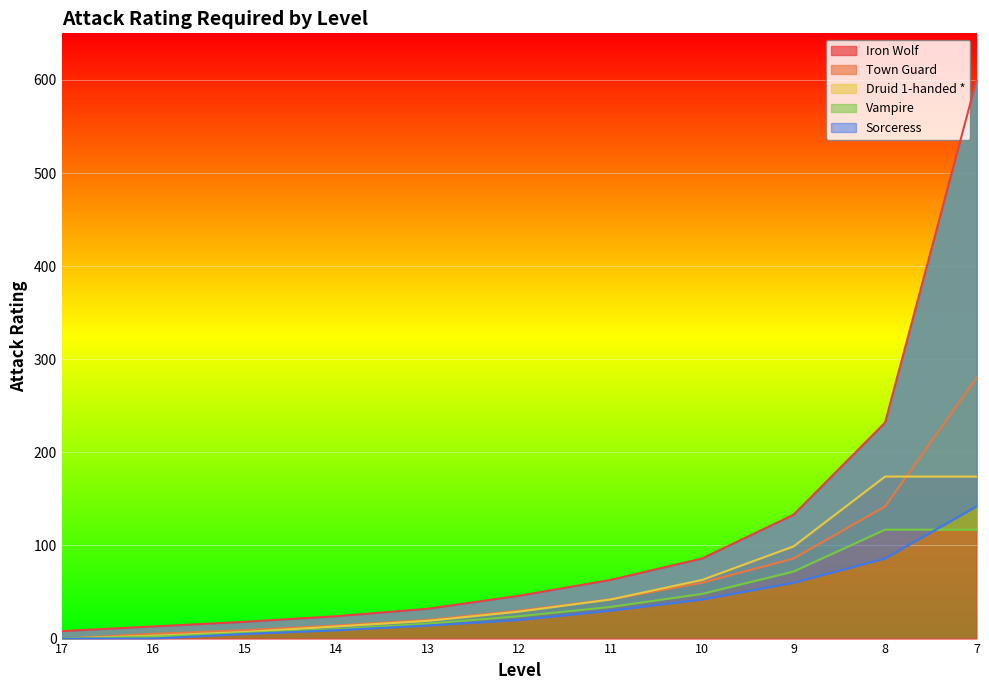

How many values in the Iron Wolf series exceed 46?

5